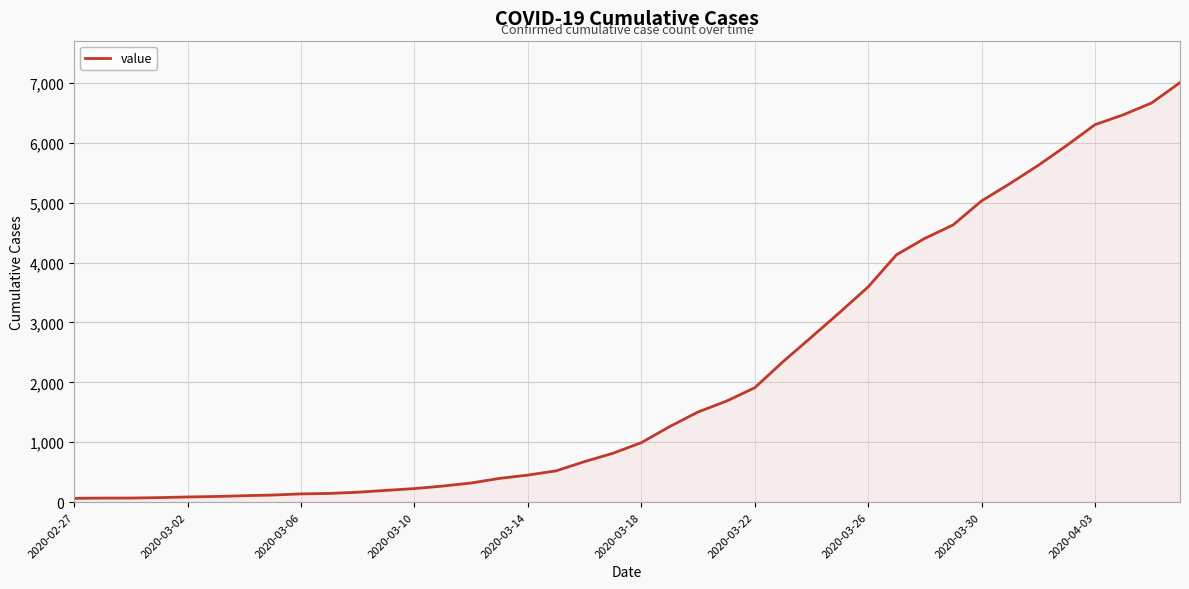

What is the maximum value shown in the chart?

7003